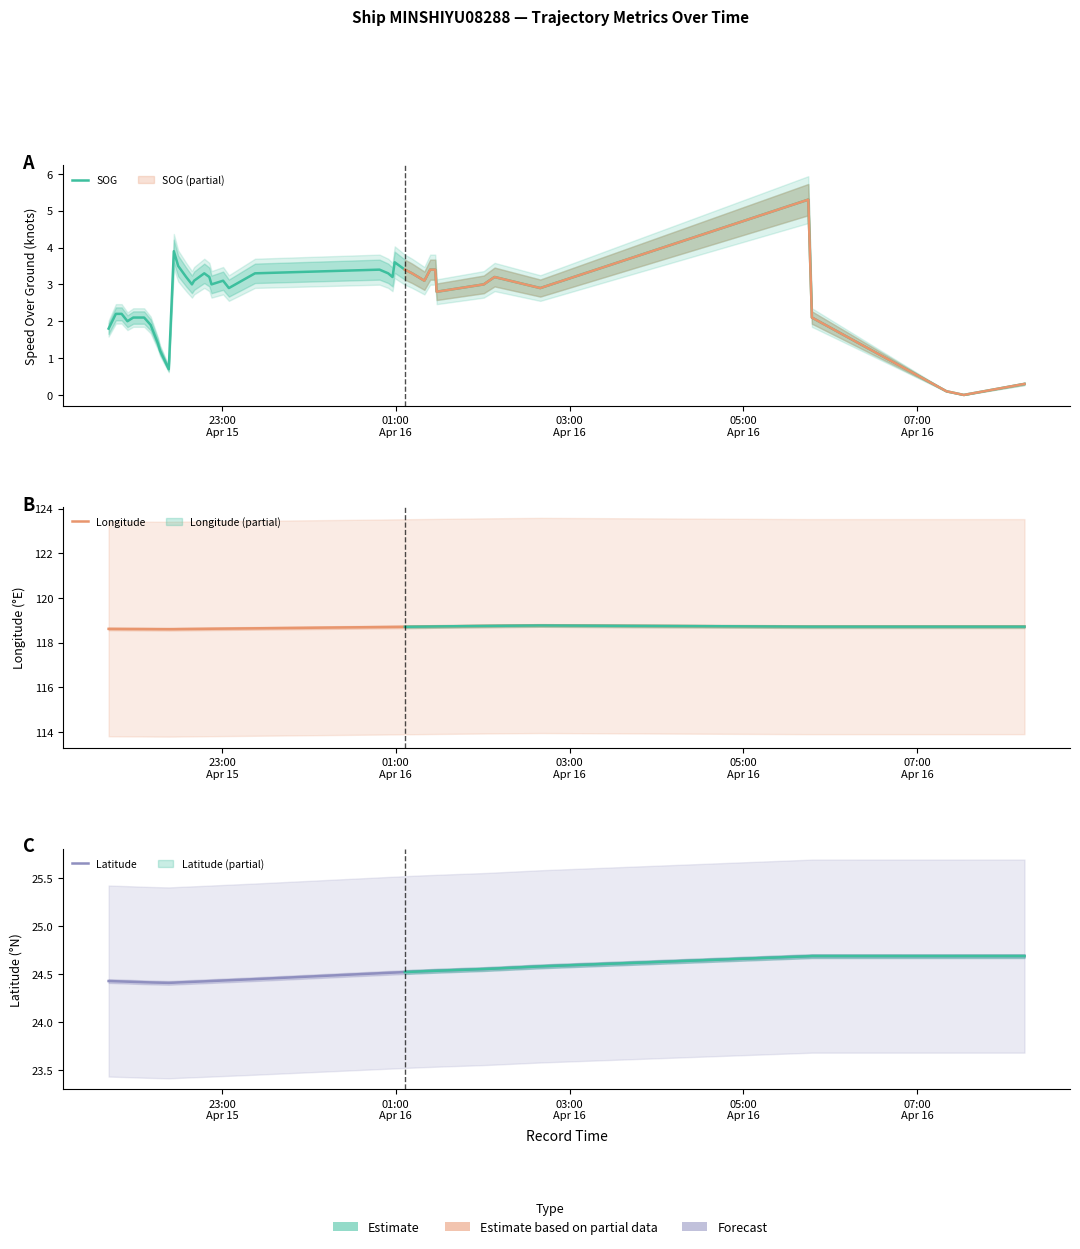

What are all the series names shown in the legend?

SOG, Longitude, Latitude